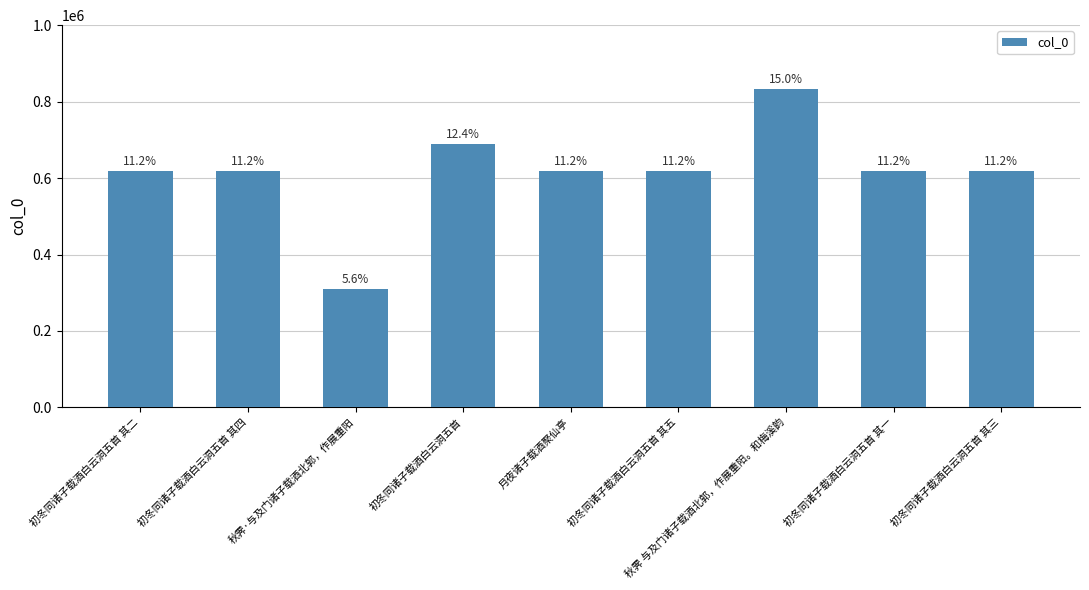

How many bars are there in total?

9